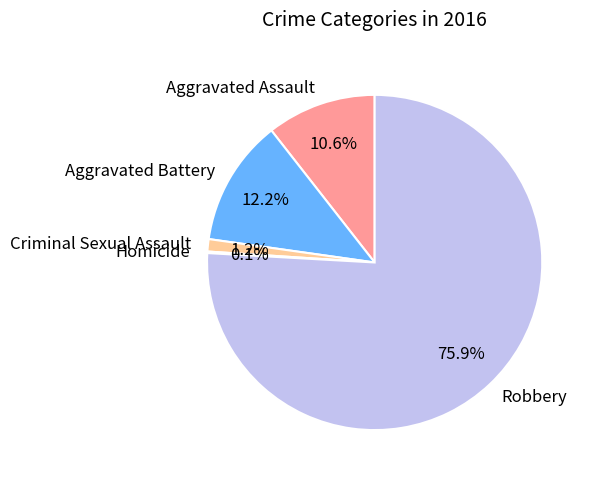

Which has a higher value, Robbery or Aggravated Battery?

Robbery